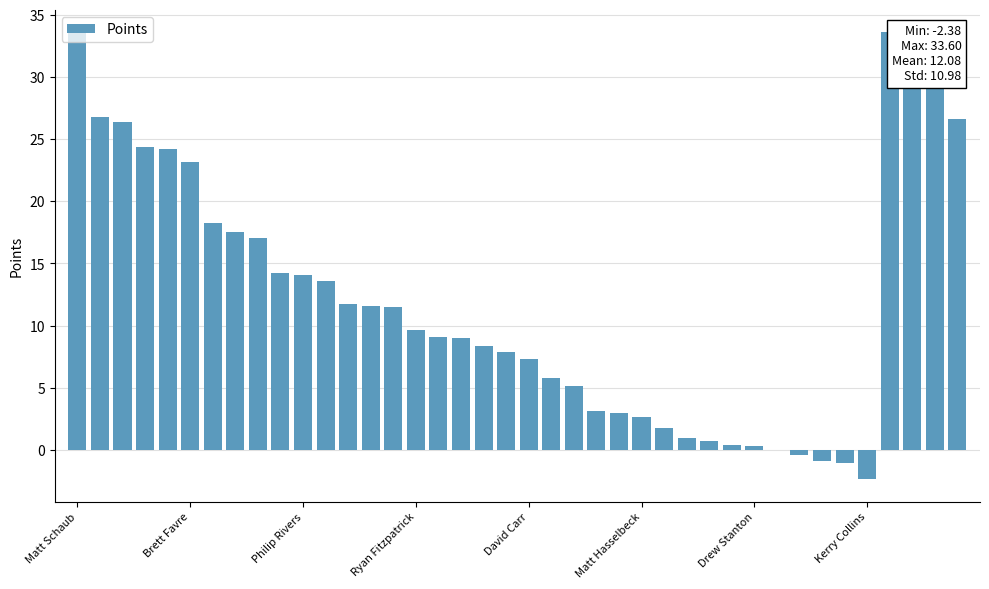

What is the greatest value displayed?

33.6